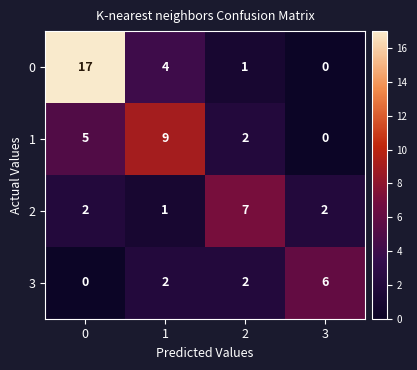

What is the spread (max minus min) of values at 2?

6